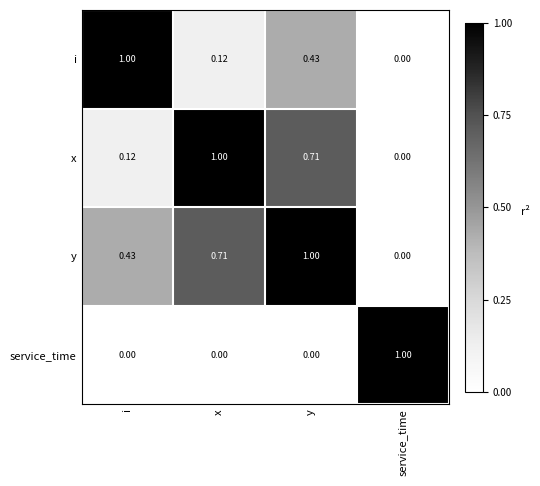

List the series in order of their overall mean, lowest first.

service_time, i, x, y